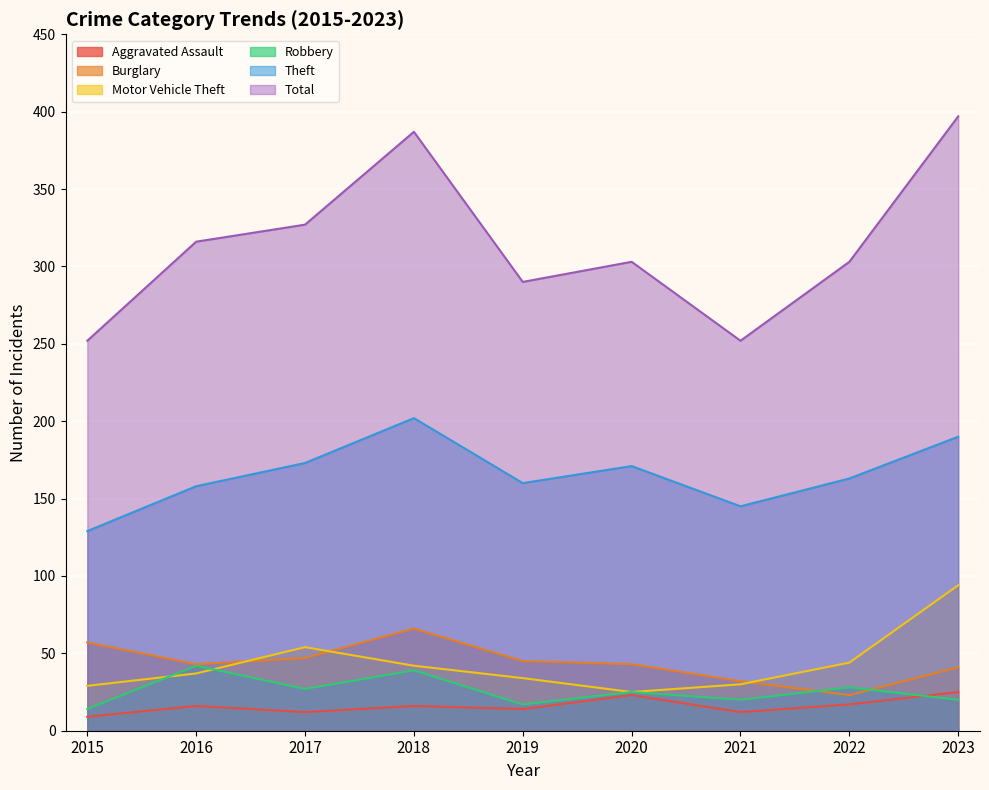

What is the sum of all Theft values?

1491